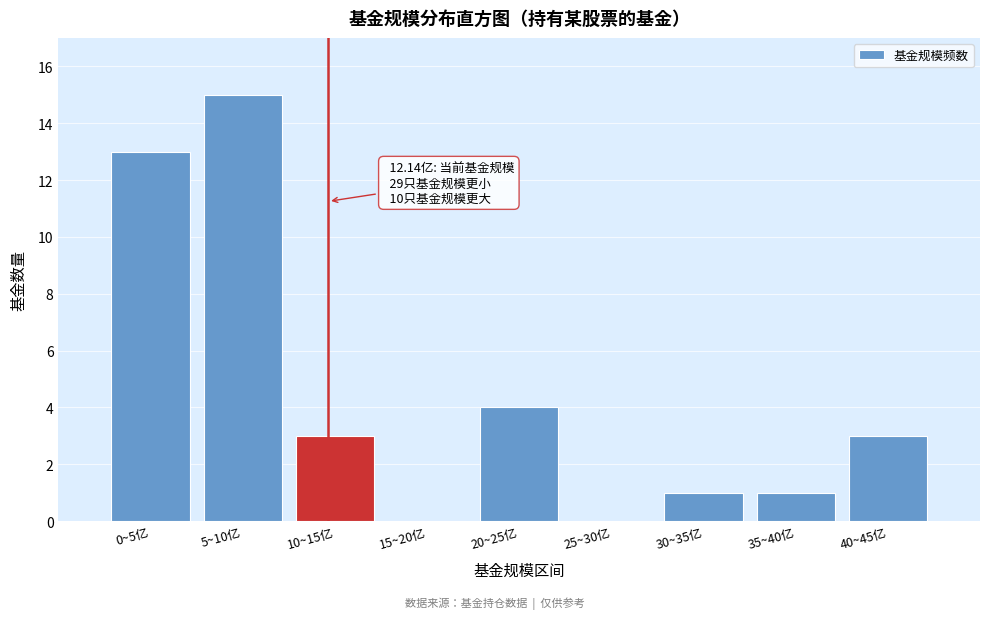

Reading right to left, extract all data points from this chart.

40~45亿=3	35~40亿=1	30~35亿=1	25~30亿=0	20~25亿=4	15~20亿=0	10~15亿=3	5~10亿=15	0~5亿=13